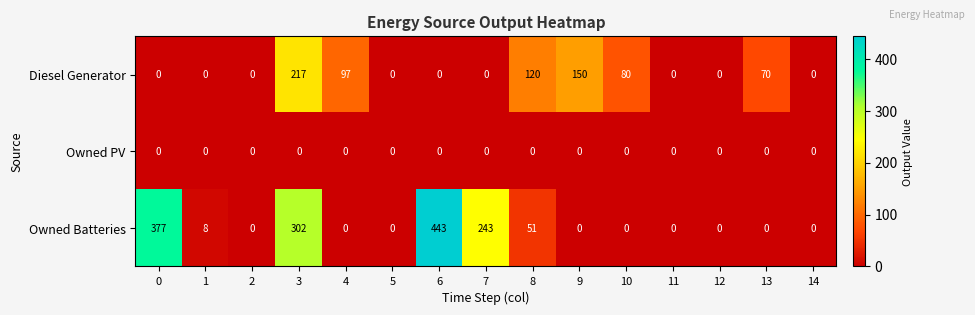

True or false: Owned Batteries has a value of 0 at 11.

True